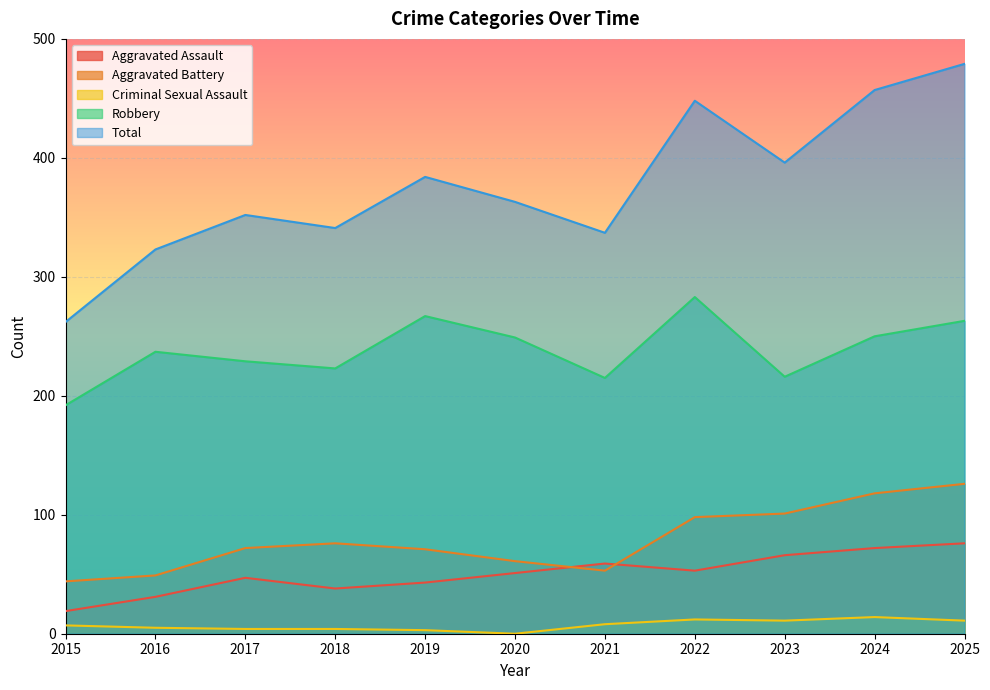

What is the average value of the Total series?

377